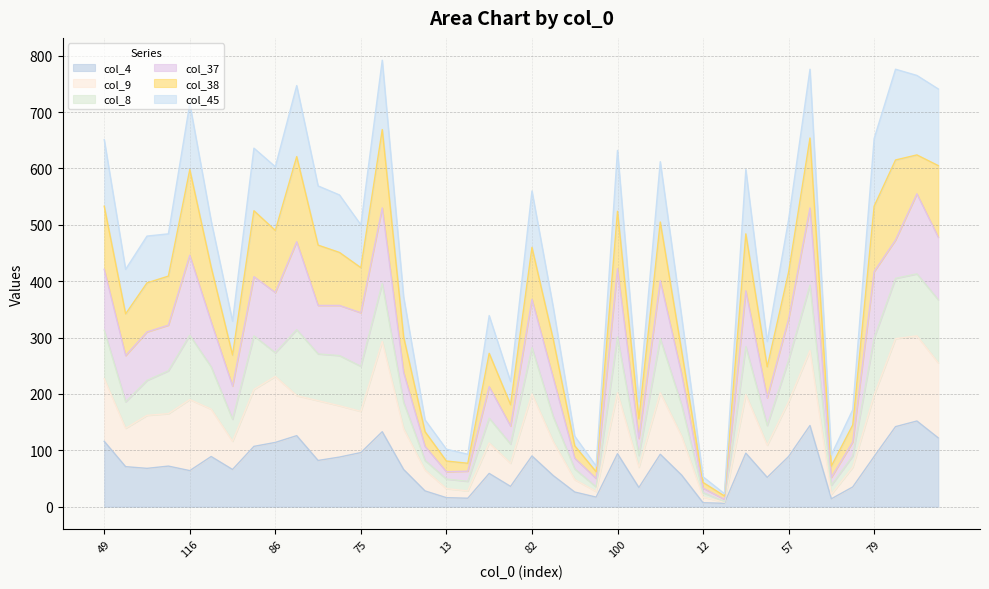

The value of col_4 at 75 is 96. True or false?

True